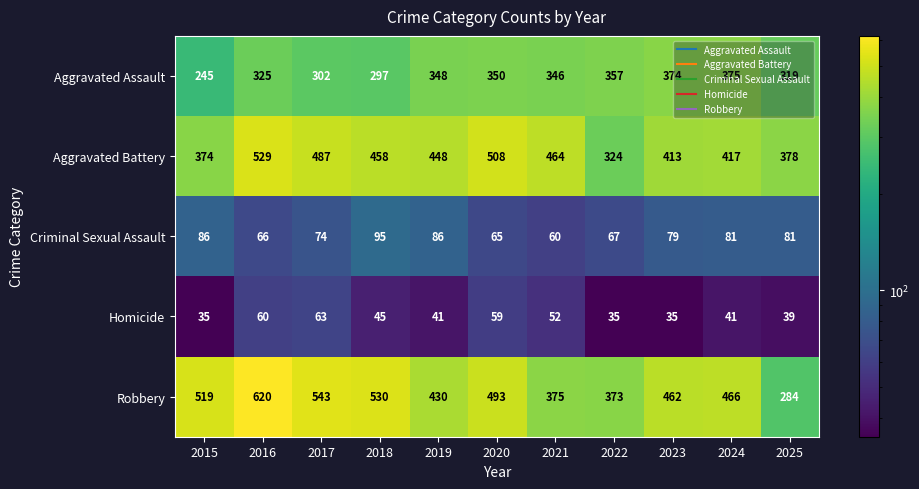

Which series has the widest spread of values?

Robbery